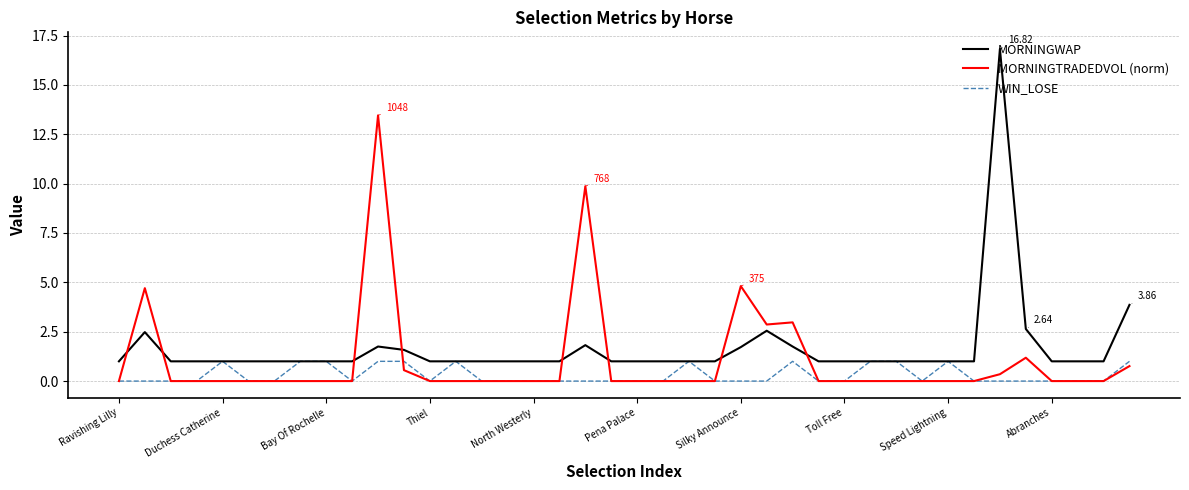

What are all the series names shown in the legend?

MORNINGWAP, MORNINGTRADEDVOL (norm), WIN_LOSE